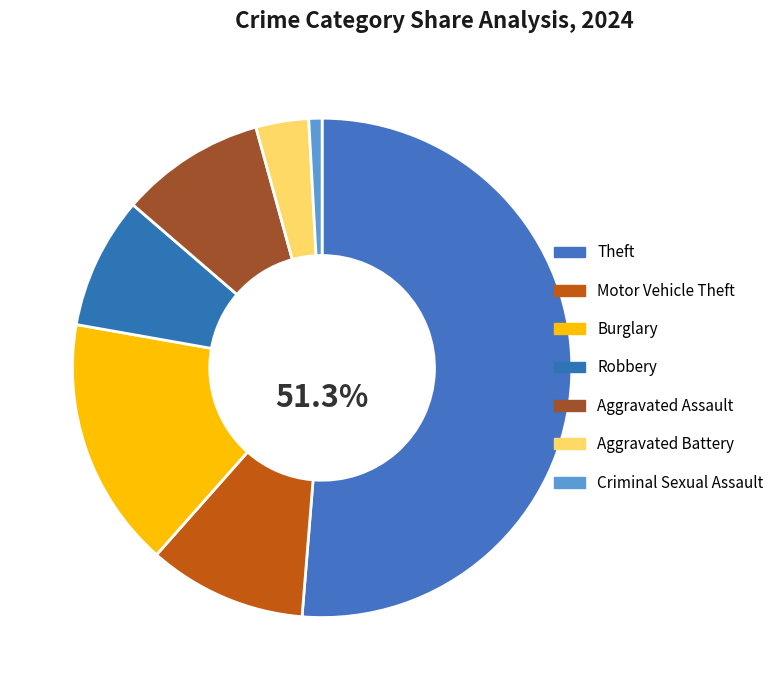

Which category has the biggest portion of the pie?

Theft